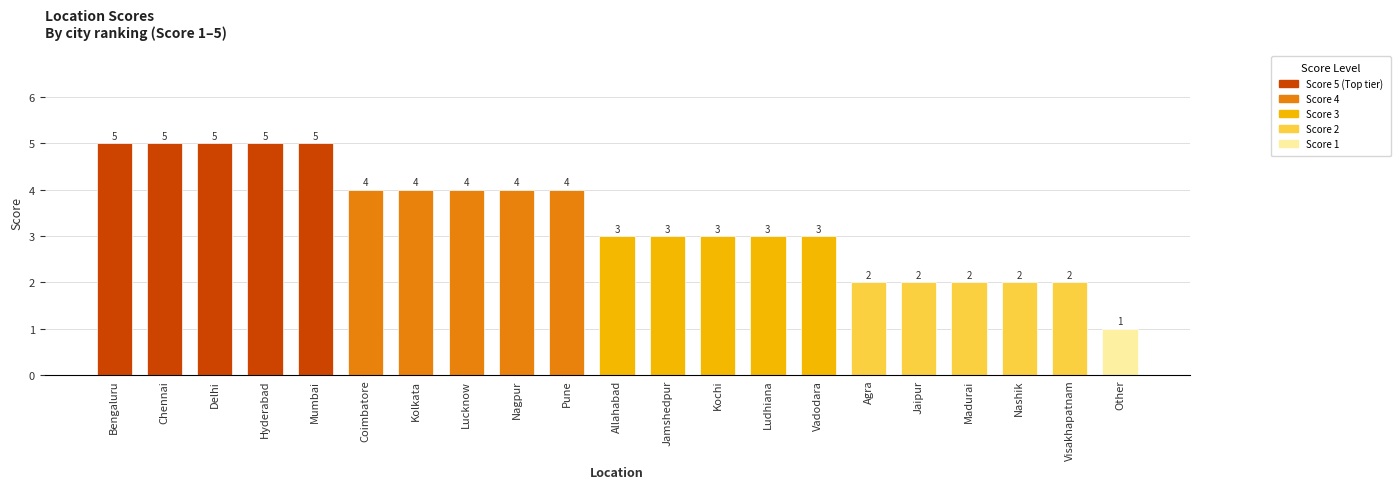

What is the difference between the values at Nashik and Jamshedpur?

1